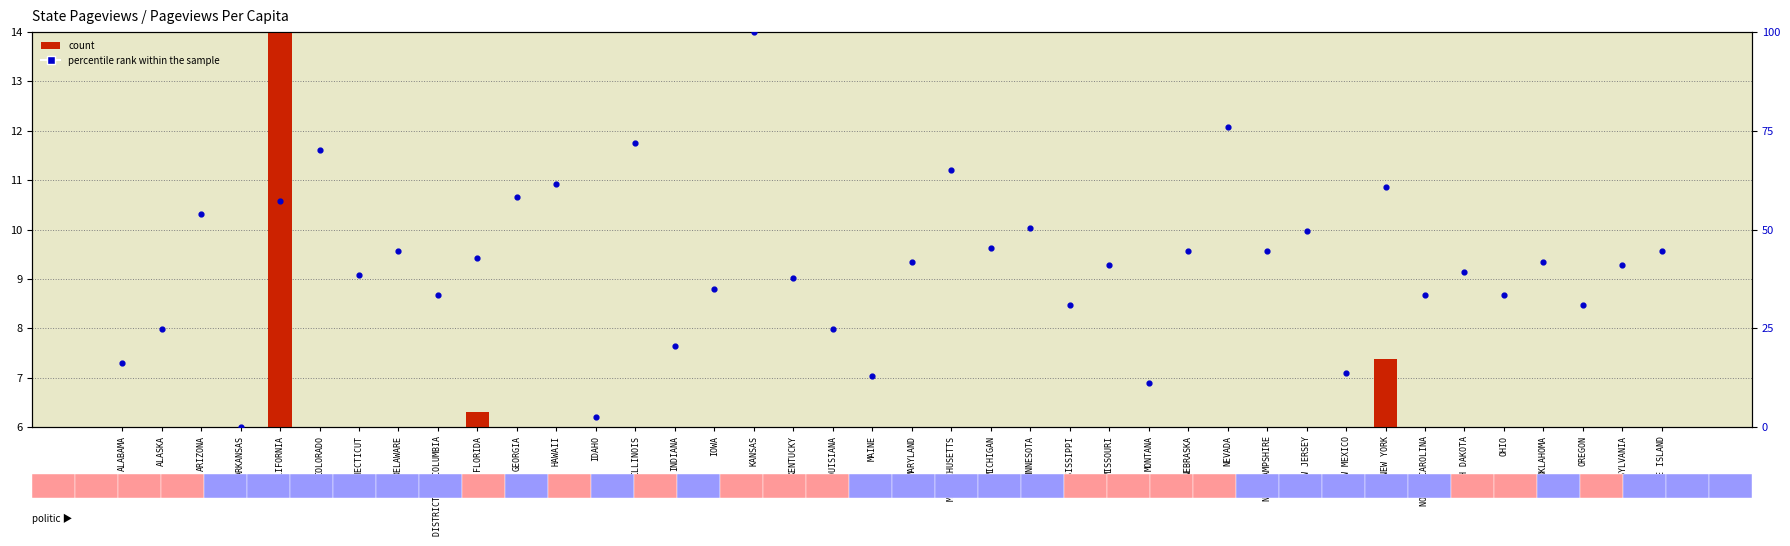

Which series has the largest Y range (max minus min)?

percentile rank within the sample